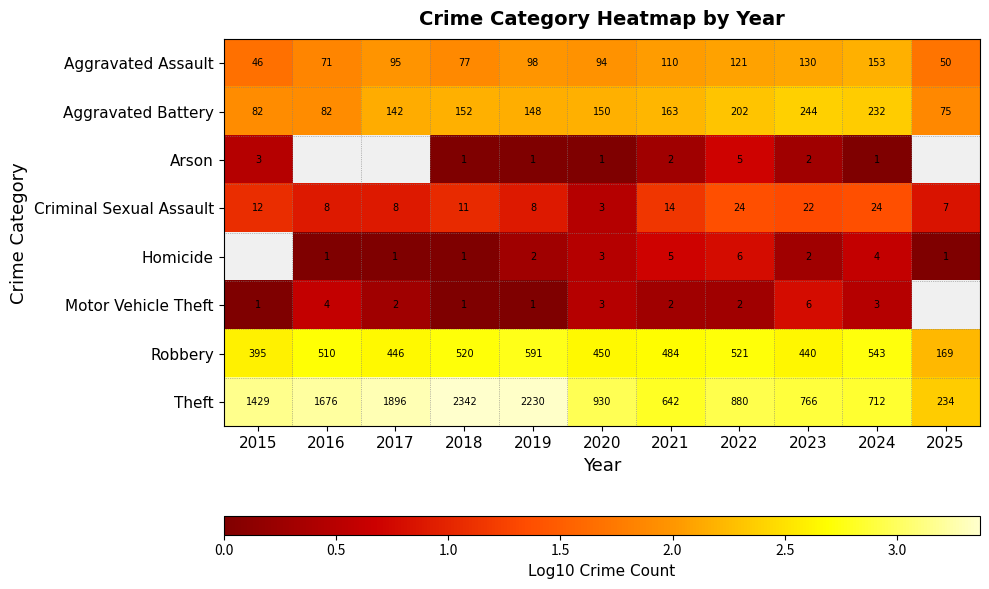

Is the value of Homicide at 2019 greater than the value of Robbery at 2018?

No